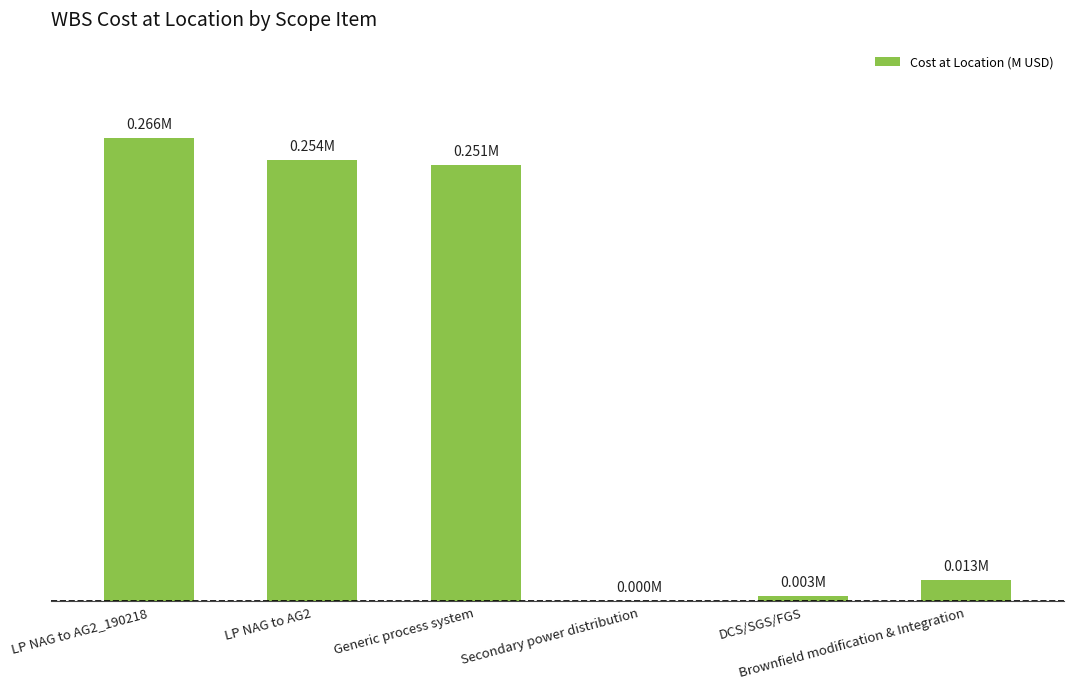

Does the chart contain stacked bars?

No